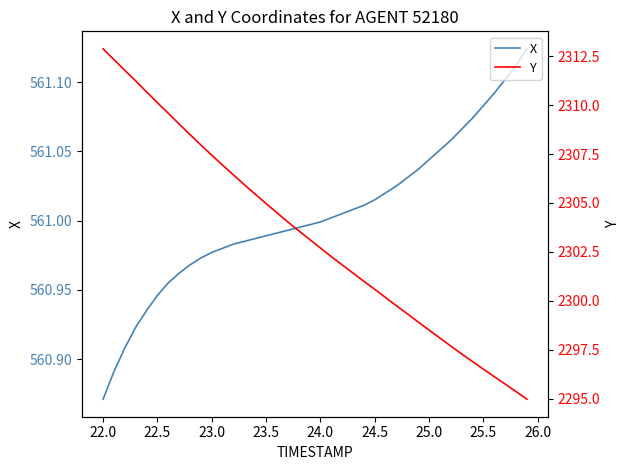

Does the chart display data point markers on the line(s)?

No